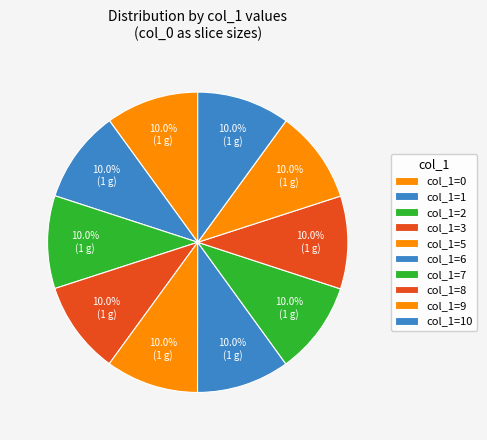

How many segments does this pie chart have?

10